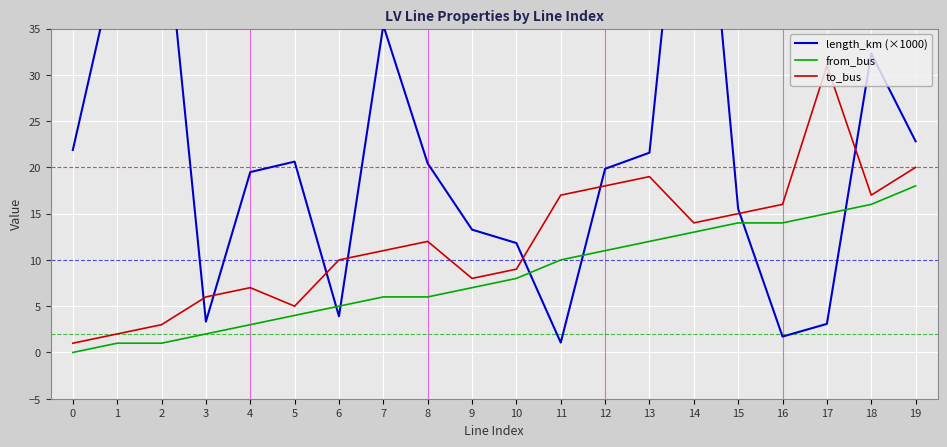

How many lines are shown in the chart?

3